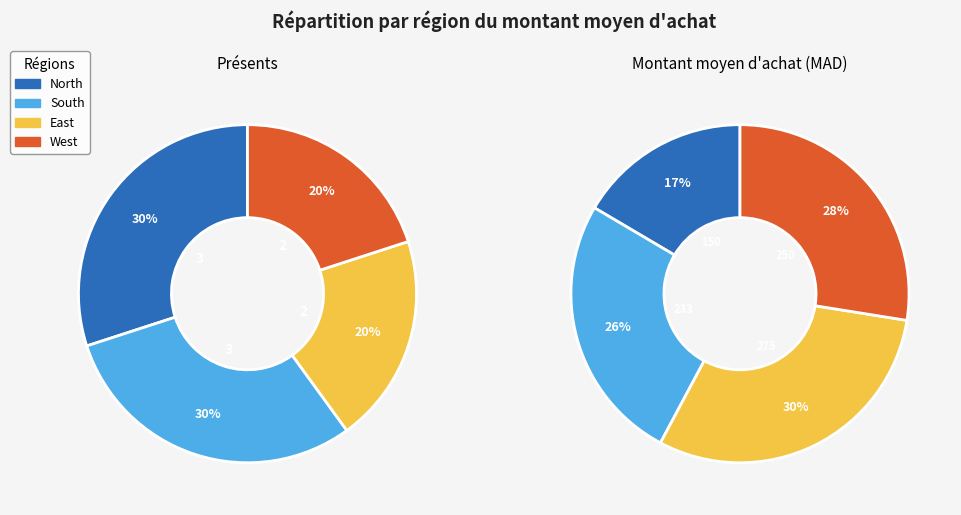

To the nearest percent, what is the average slice percentage?

25%